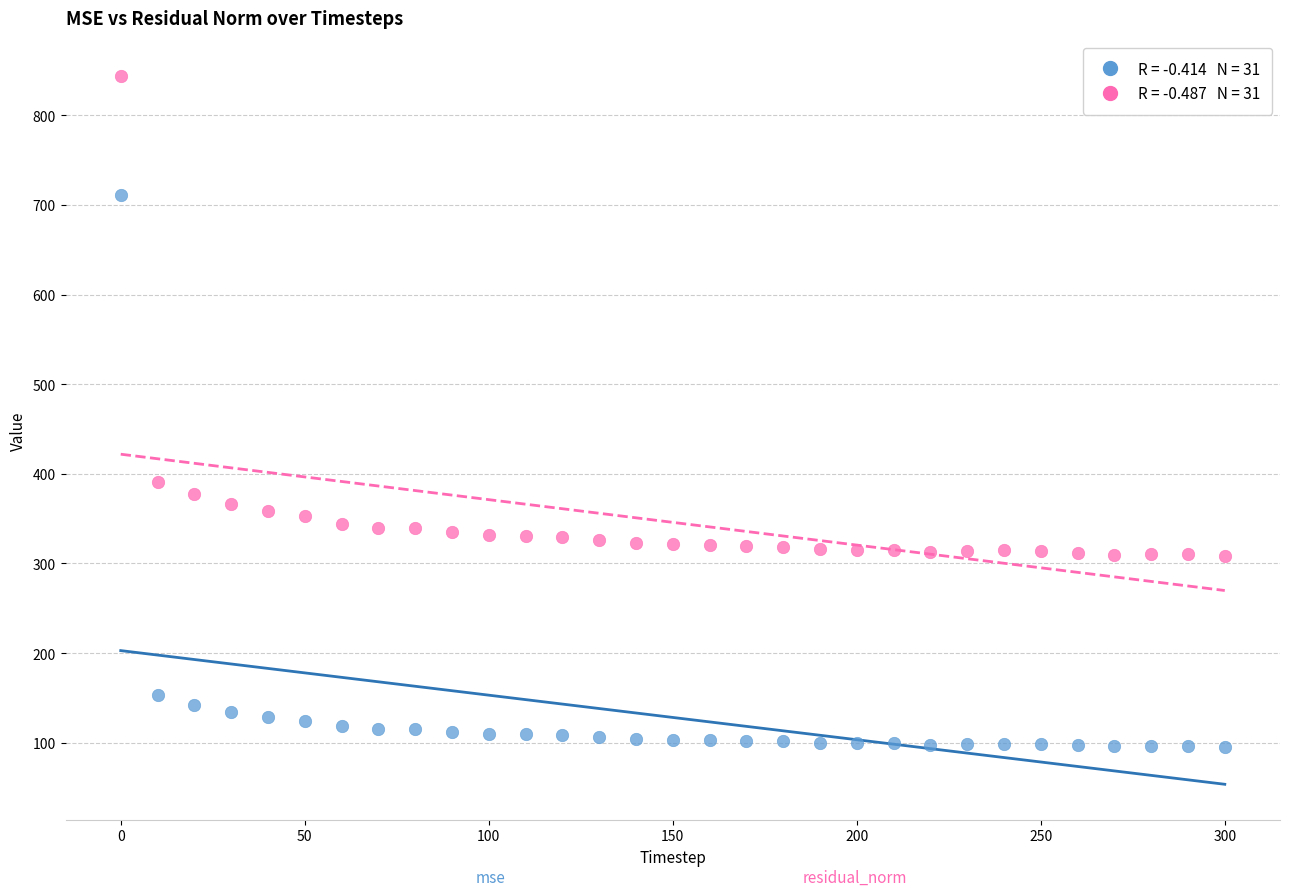

Across all data points, what is the range of X values (max minus min)?

300.0